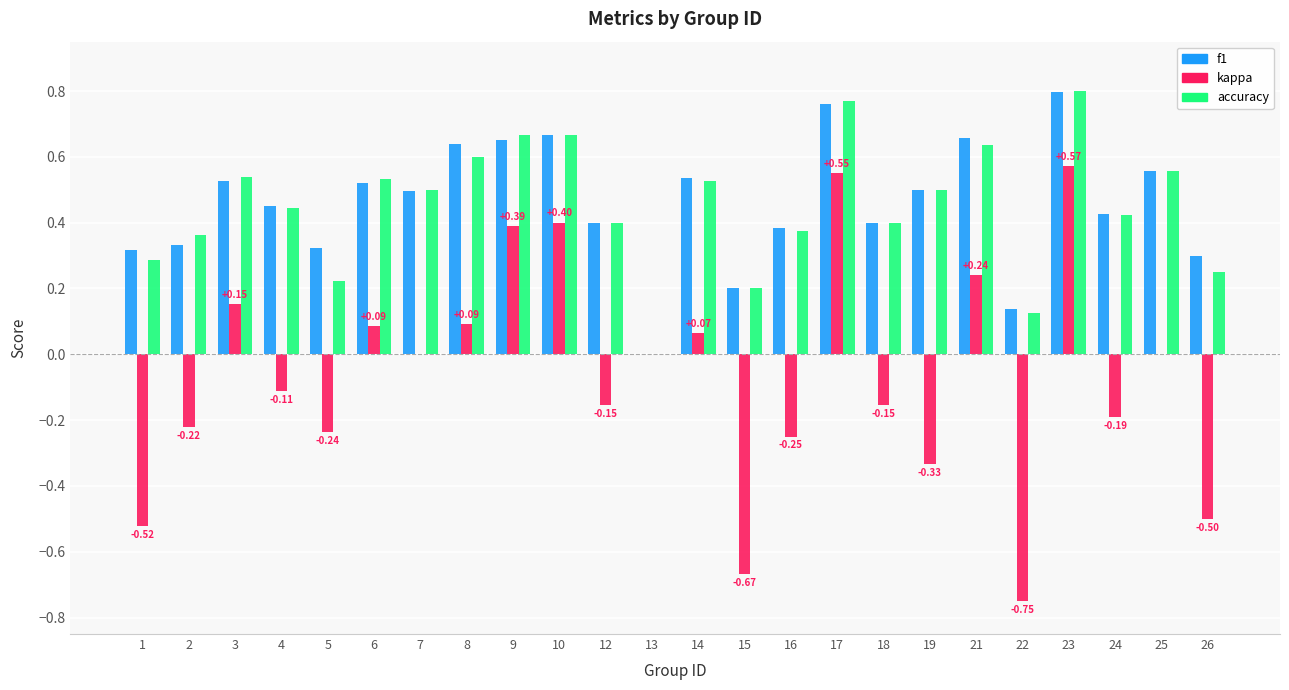

Is the value of kappa at 18 greater than the value of accuracy at 12?

No